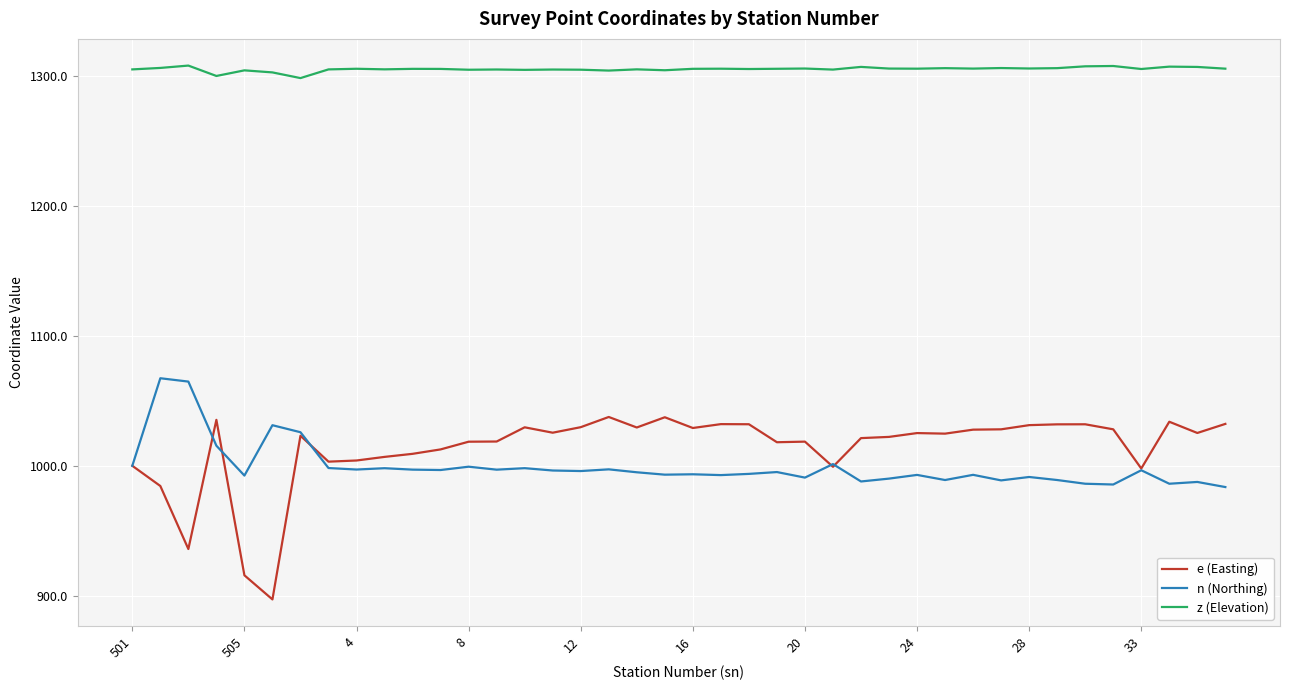

True or false: z (Elevation) and e (Easting) cross at least once.

False